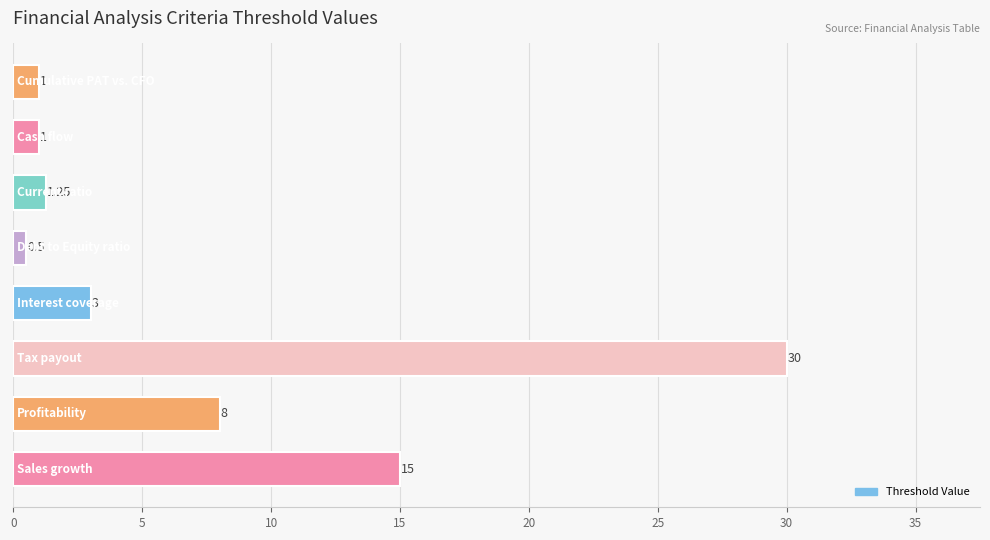

Are the bars horizontal?

Yes